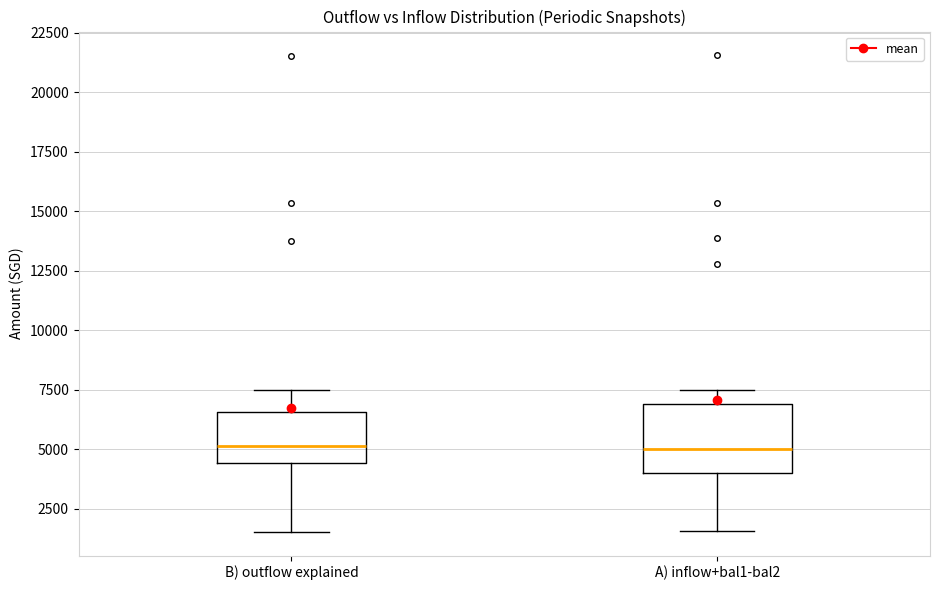

Reading left to right, read every box against the y-axis: the position of its median line, the range the box covers, and the ends of its whiskers. The values are not printed on the chart, so give them approximately, as read against the axis.

B) outflow explained: median 5000, box 4500 to 6500, whiskers 1500 to 7500
A) inflow+bal1-bal2: median 5000, box 4000 to 7000, whiskers 1500 to 7500